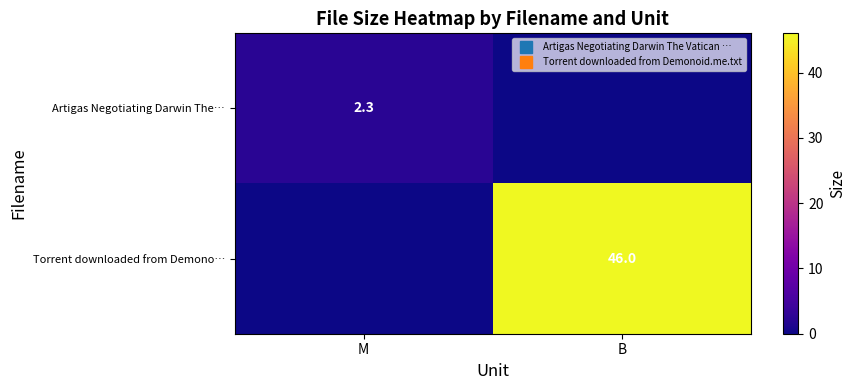

What is the spread (max minus min) of values at B?

46.0